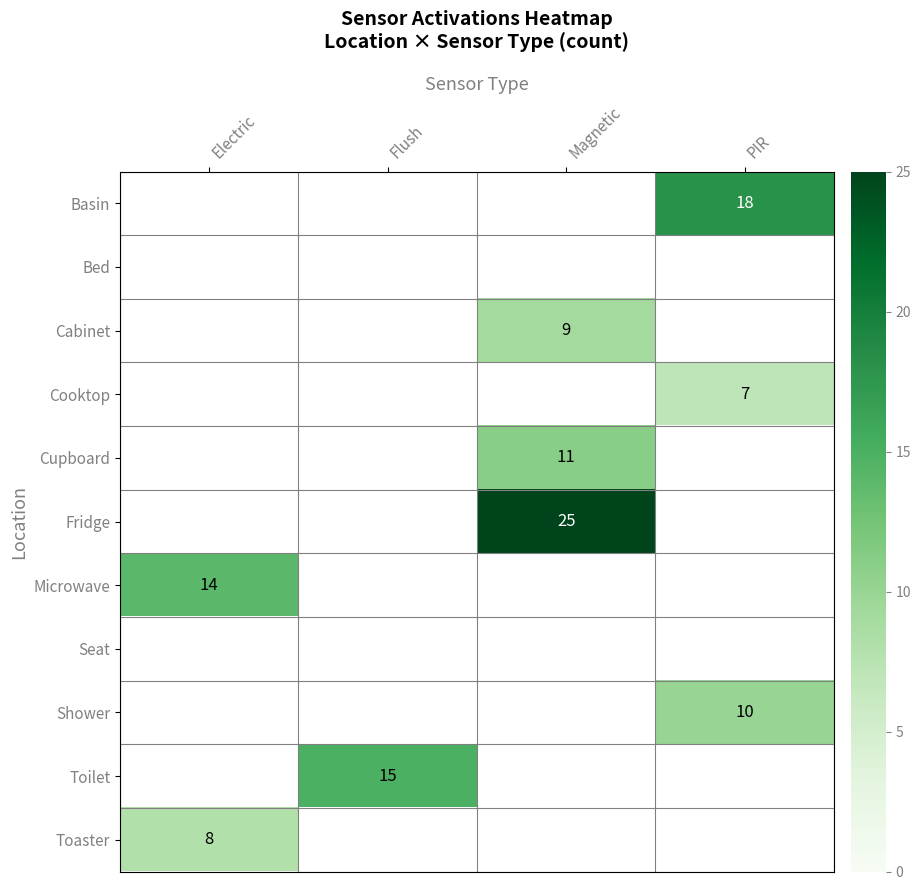

Is the value of Toaster at Electric greater than the value of Cooktop at PIR?

Yes